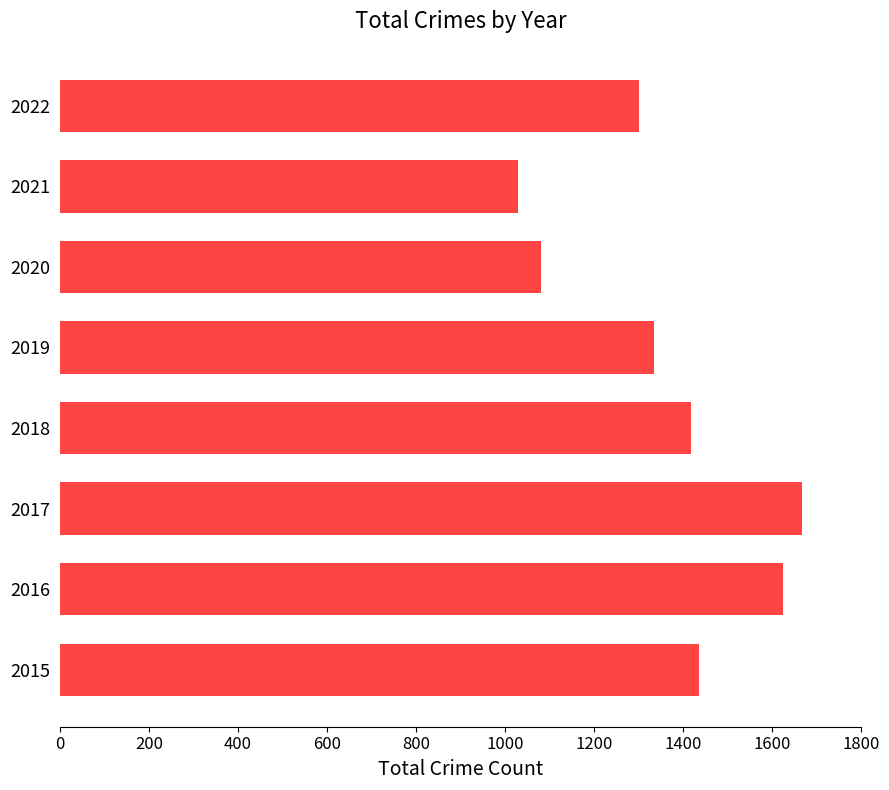

Reading top to bottom, transcribe all the data shown in this chart.

2022=1300	2021=1030	2020=1080	2019=1334	2018=1418	2017=1667	2016=1624	2015=1436